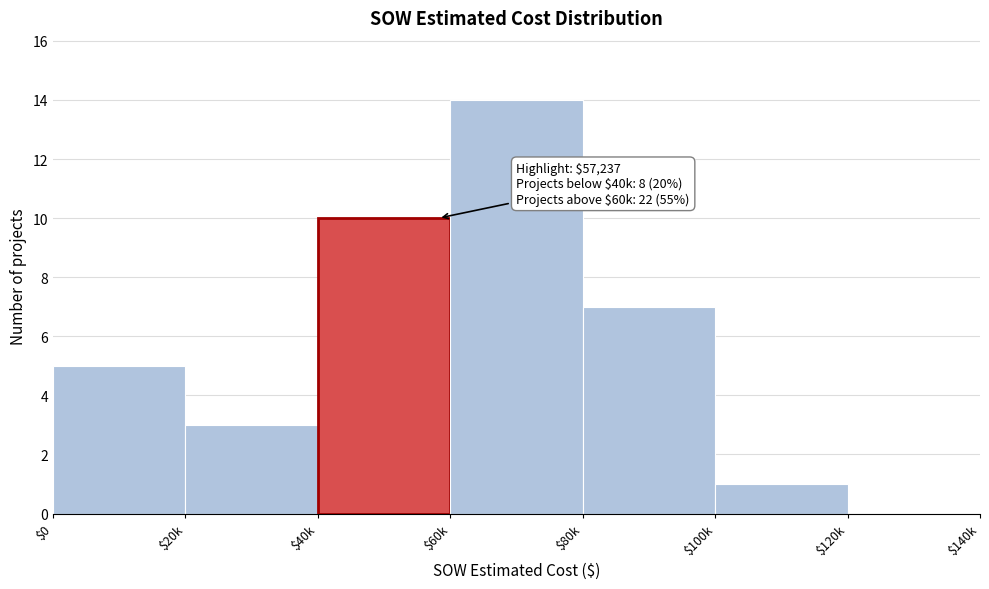

The chart shows a value of 7 at $80k. True or false?

True